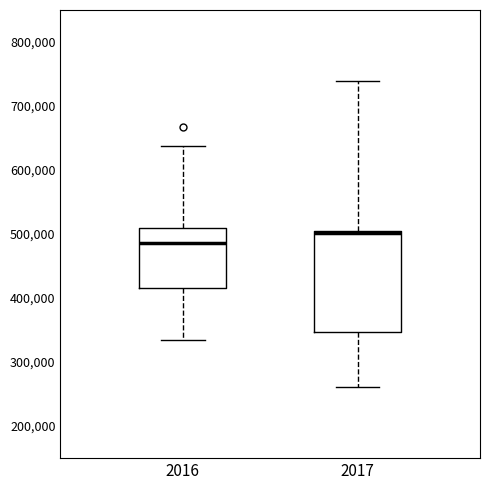

Which box is the tallest, from its lower edge to its upper edge?

2017